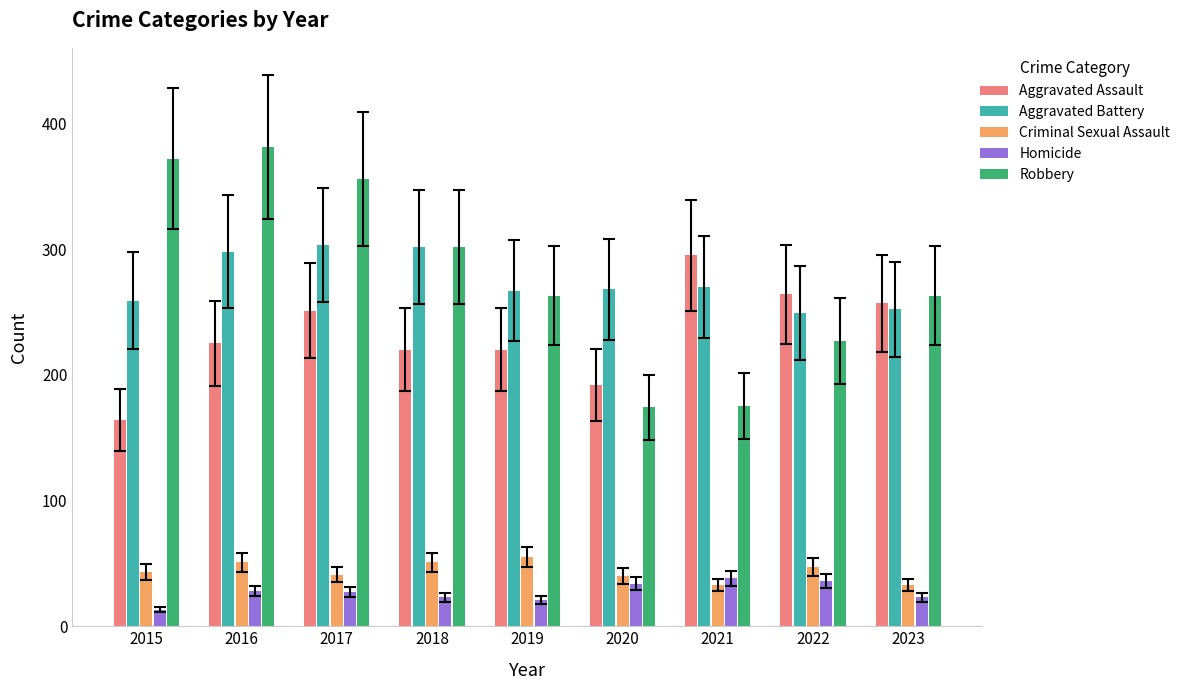

What is the value of the Aggravated Battery bar at the 2nd from the left?

298